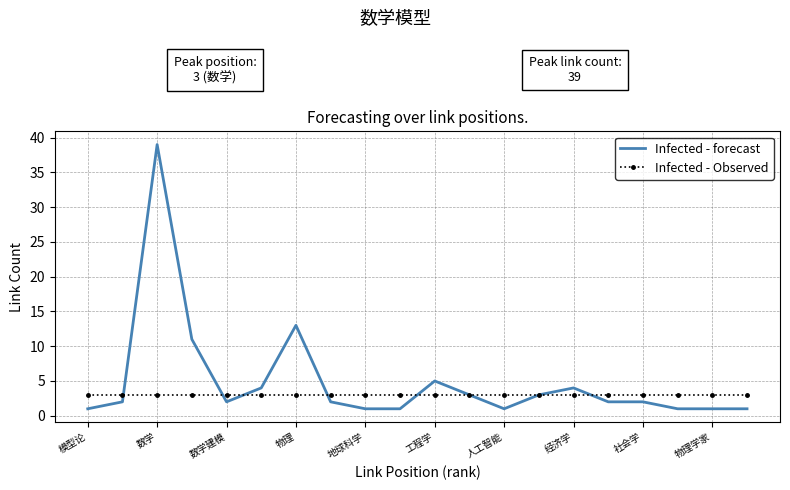

After their last crossing, which series has the higher values: Infected - Observed or Infected - forecast?

Infected - Observed